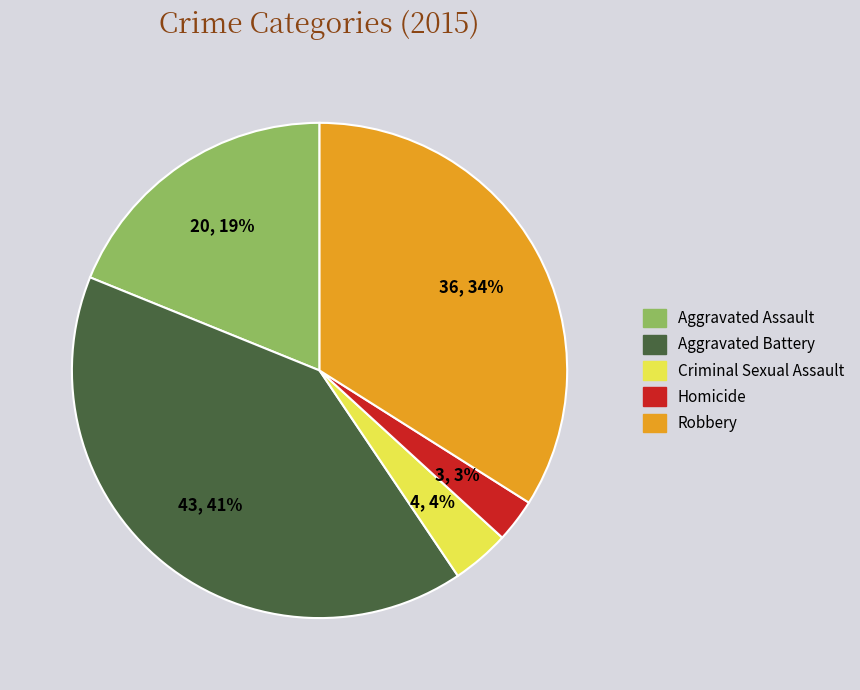

Combined, do Aggravated Assault and Aggravated Battery account for over 50%?

Yes